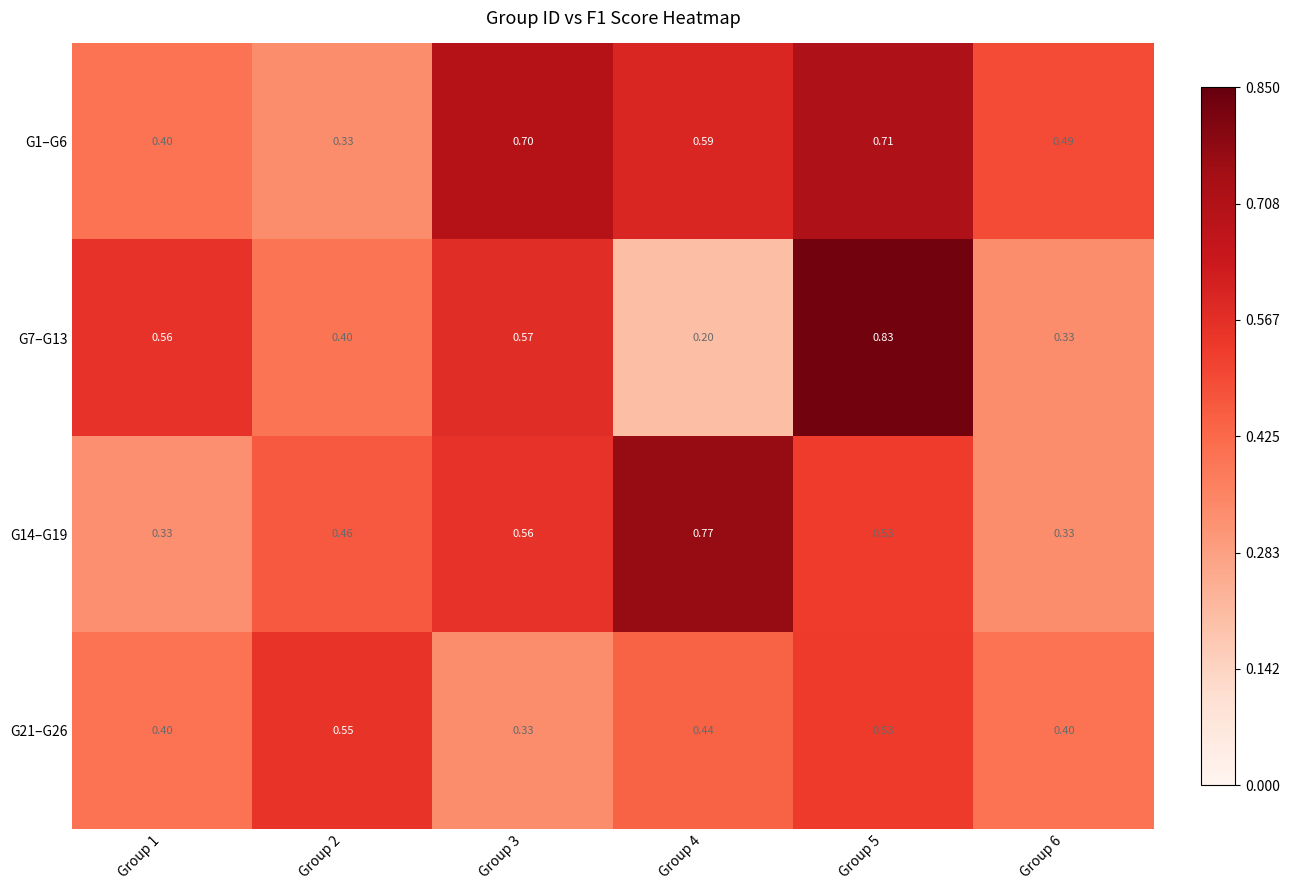

Is the value of G1–G6 at Group 1 greater than the value of G21–G26 at Group 3?

Yes